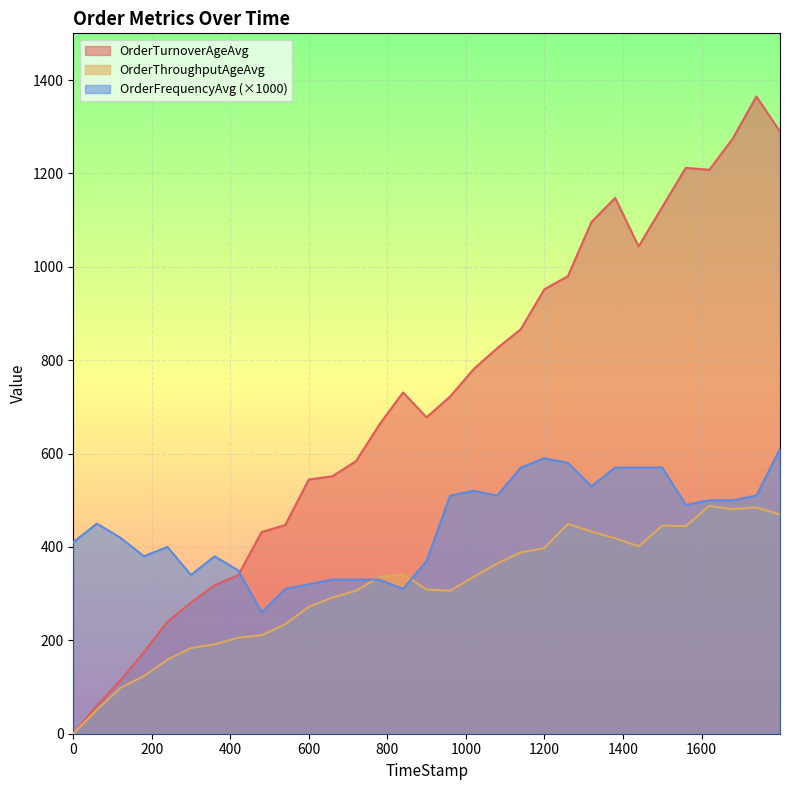

What is the maximum value shown in the chart?

1364.8